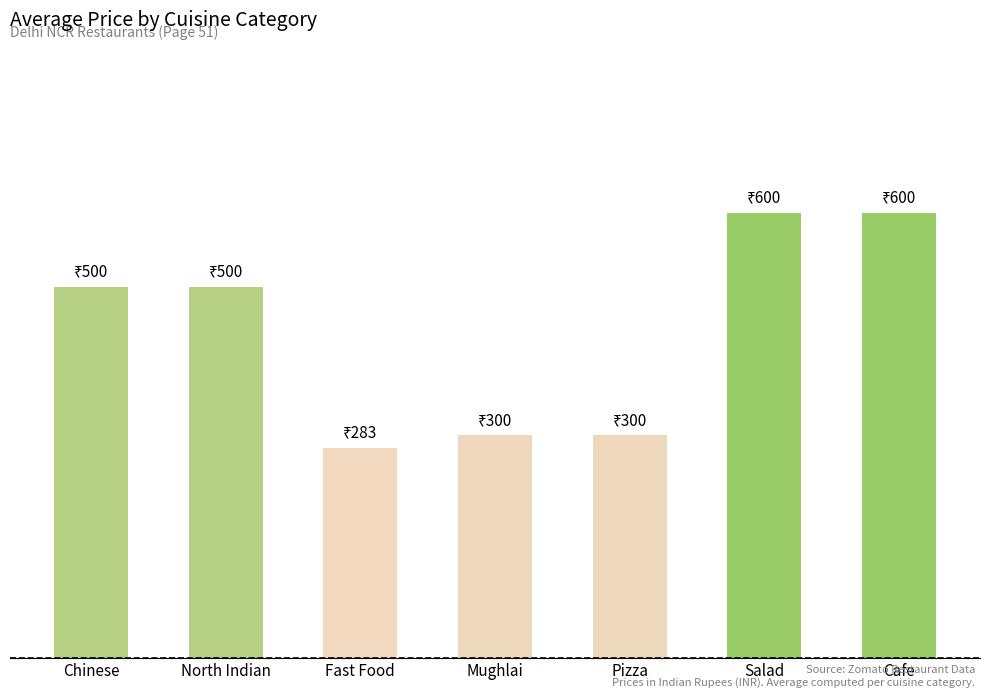

Does the chart contain stacked bars?

No